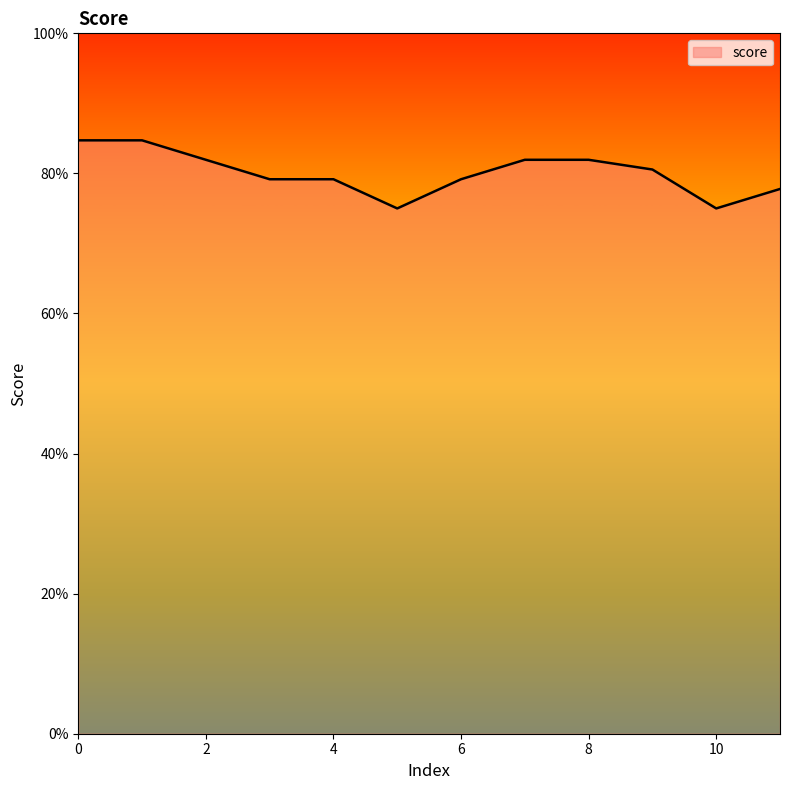

How many points are lower than both their immediate neighbors (excluding endpoints)?

2